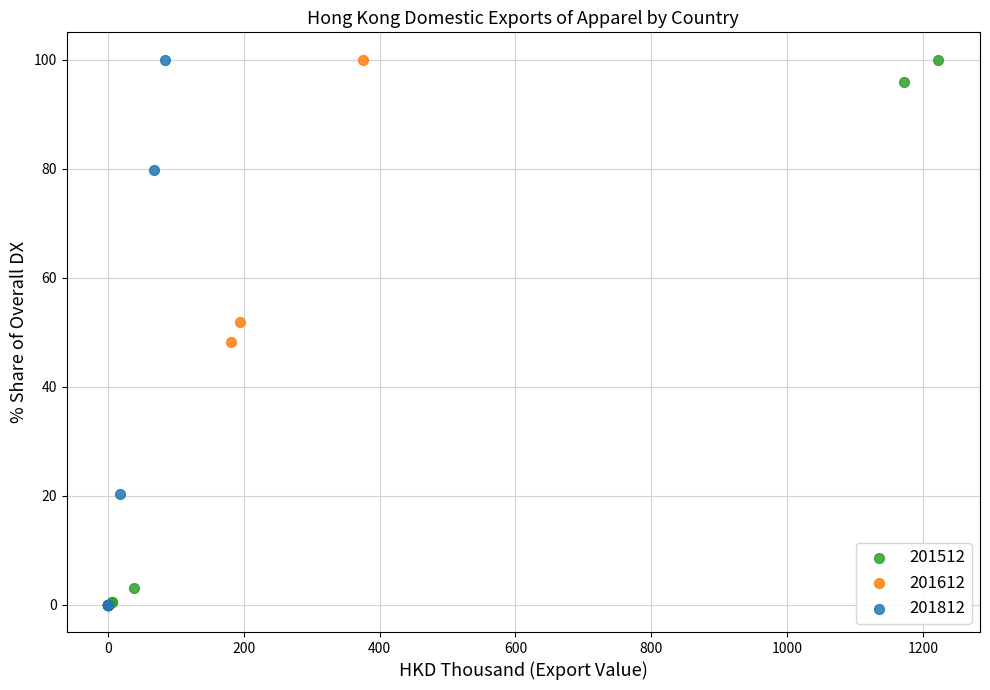

What are all the series names shown in the legend?

201512, 201612, 201812